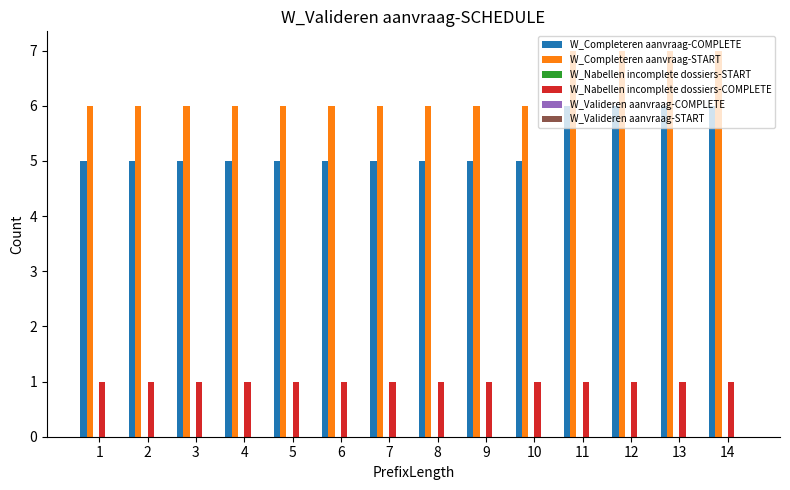

How many groups of bars are there?

14